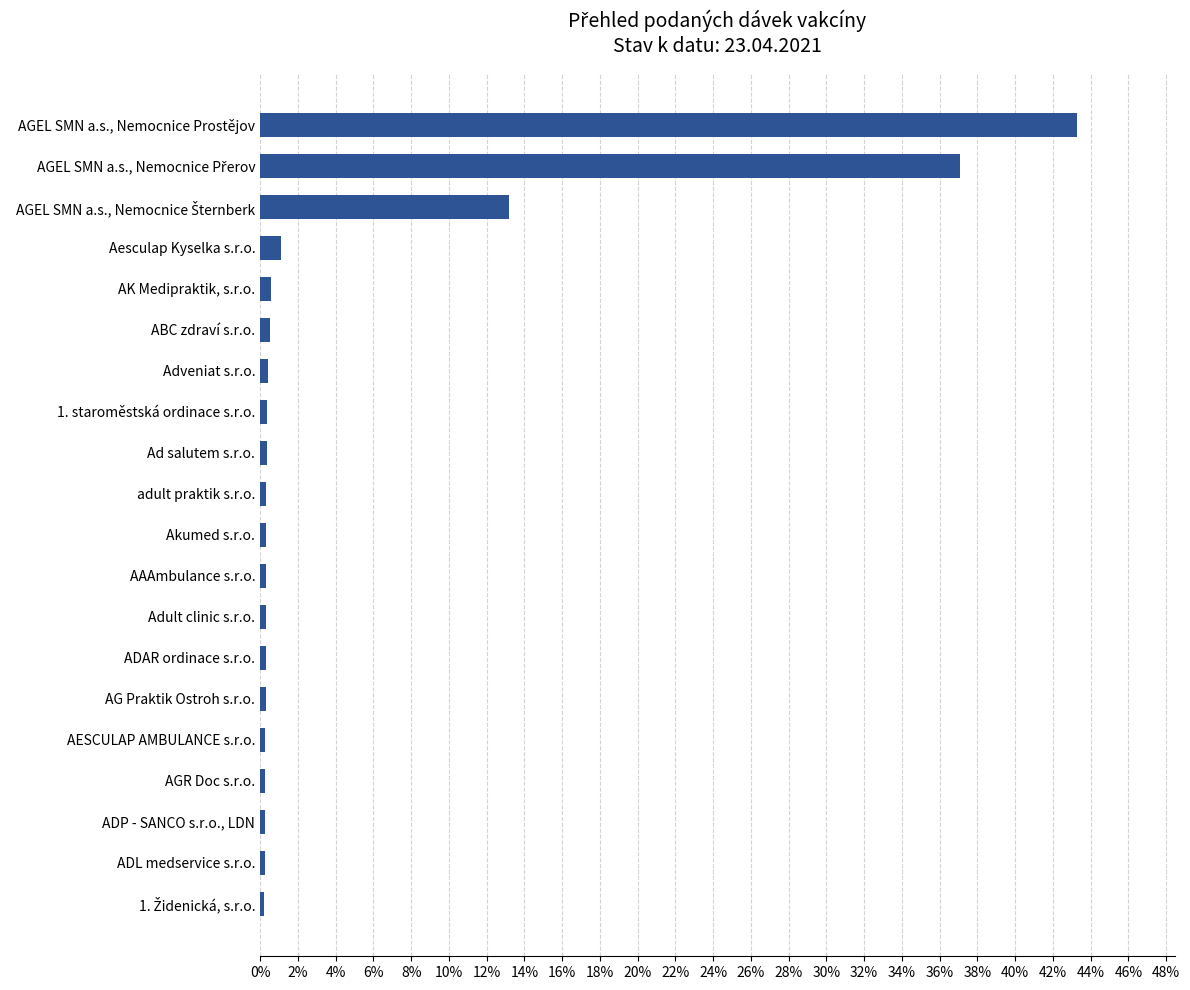

Are the bars horizontal?

Yes